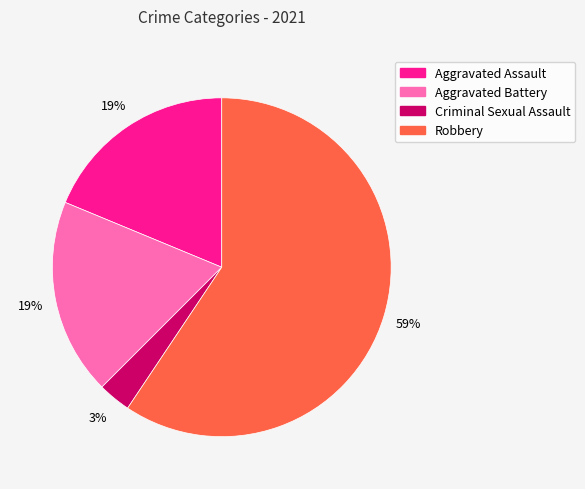

What percentage is the Aggravated Assault slice, to the nearest percent?

19%